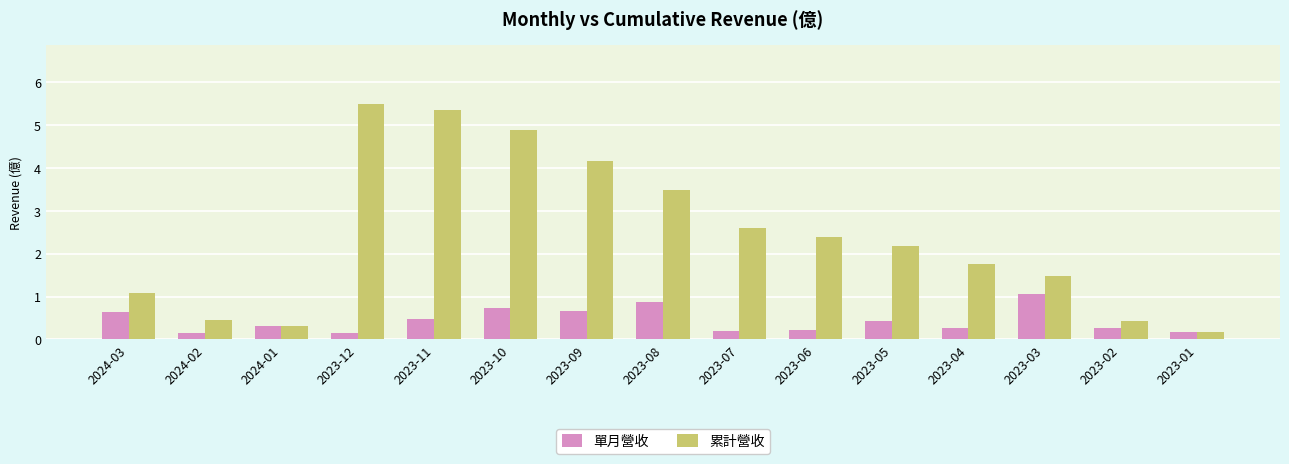

What is the spread (max minus min) of values at 2024-02?

0.3